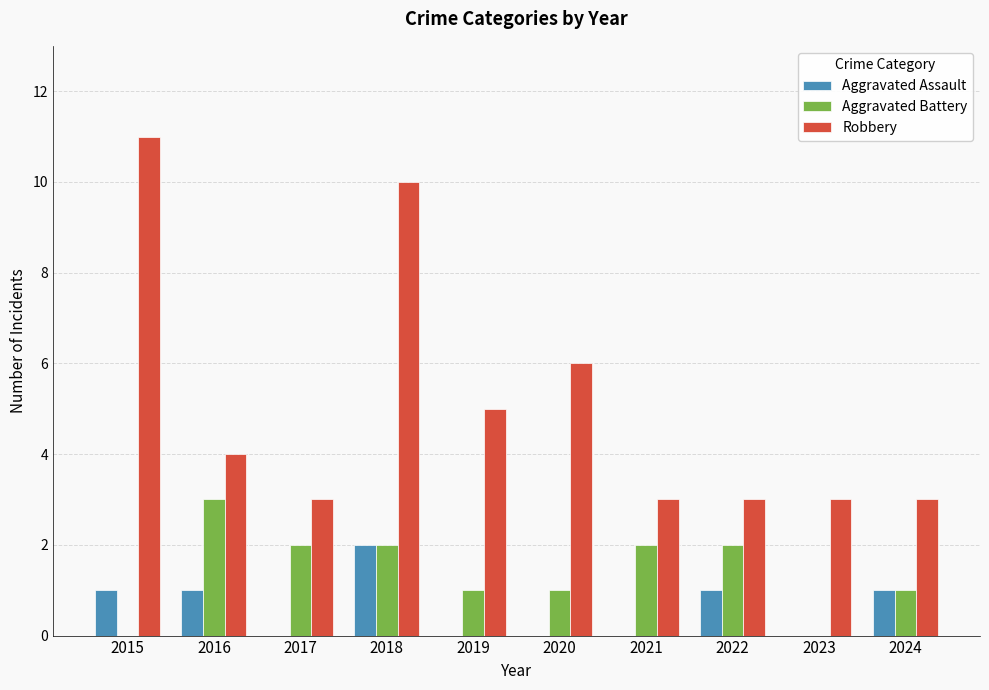

Reading left to right, list all the values displayed in this chart.

Aggravated Assault: 1	1	0	2	0	0	0	1	0	1
Aggravated Battery: 0	3	2	2	1	1	2	2	0	1
Robbery: 11	4	3	10	5	6	3	3	3	3